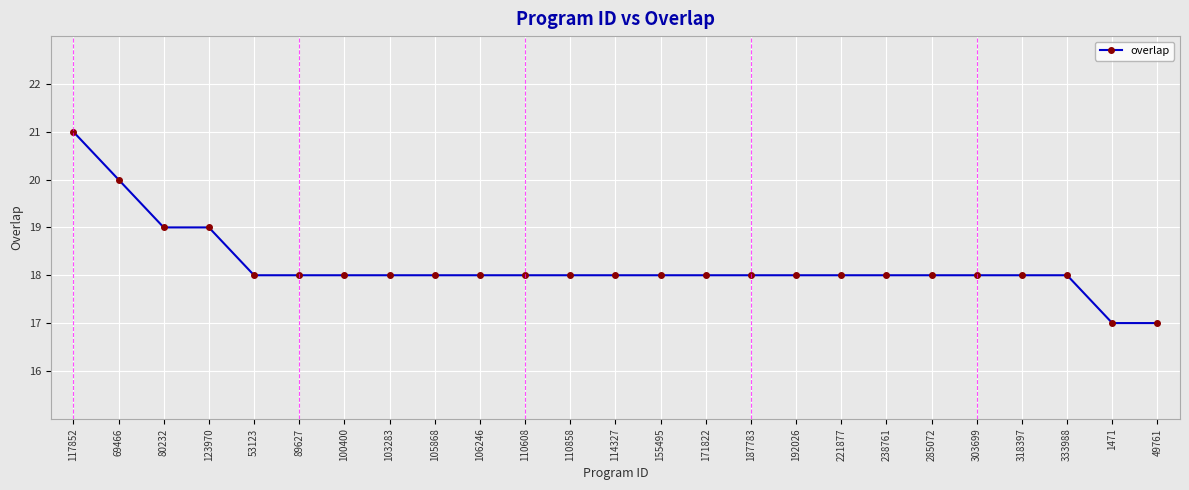

Is it true that the value at 69466 is 20?

True